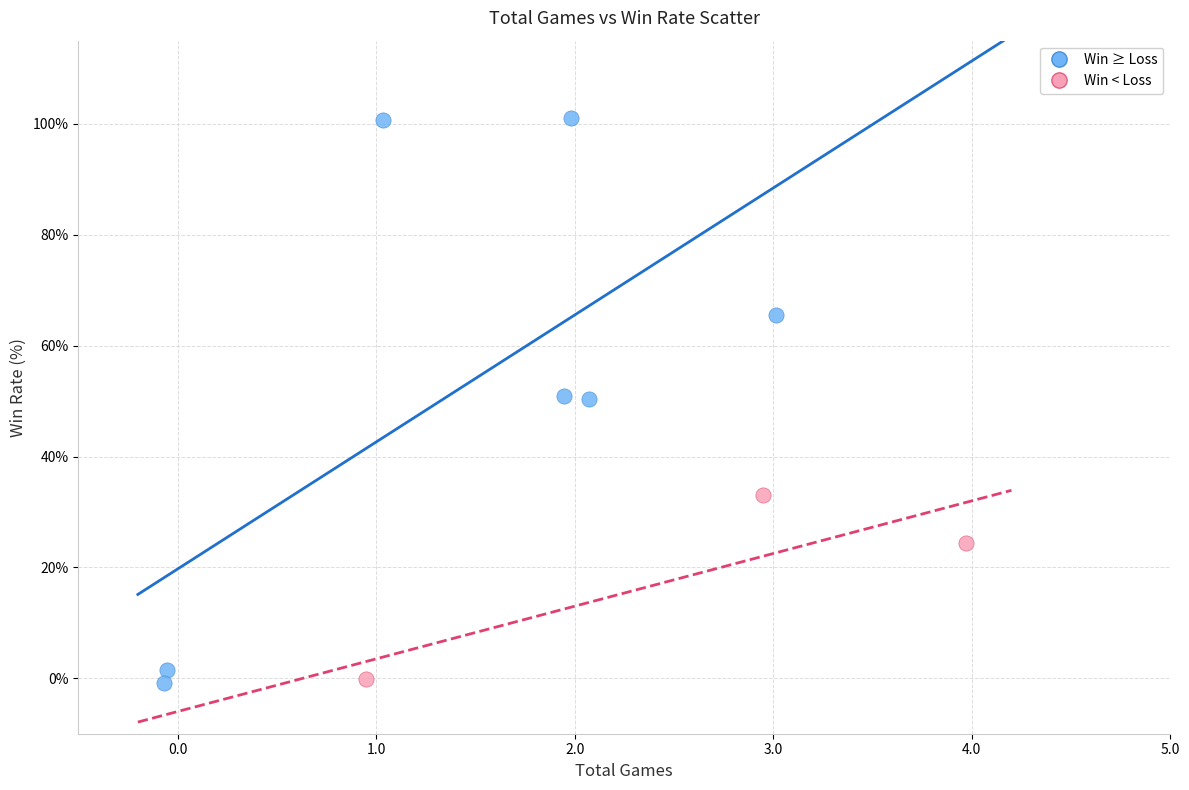

Which series has the largest Y range (max minus min)?

Win ≥ Loss